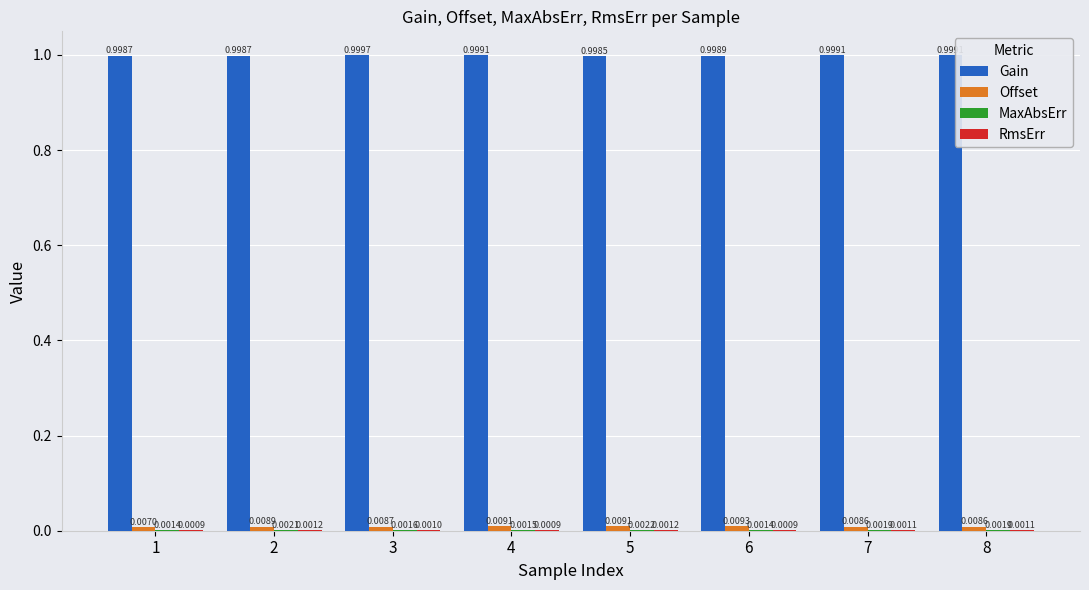

What is the highest value of the Gain series?

1.0